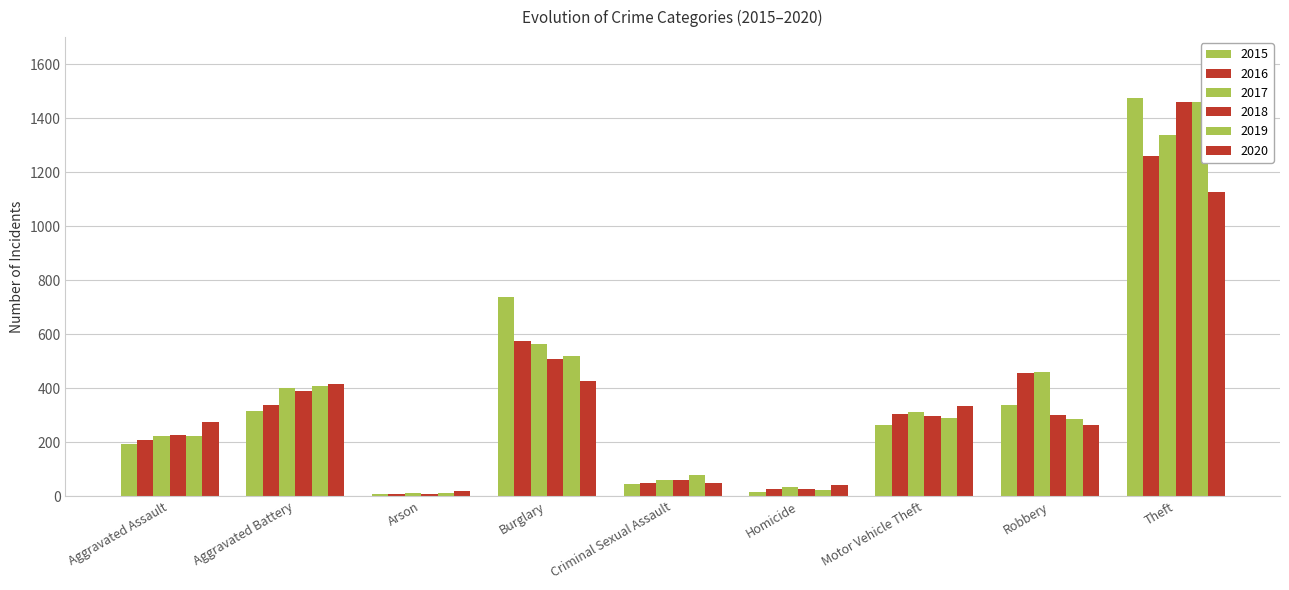

How many bars are there in each group?

6